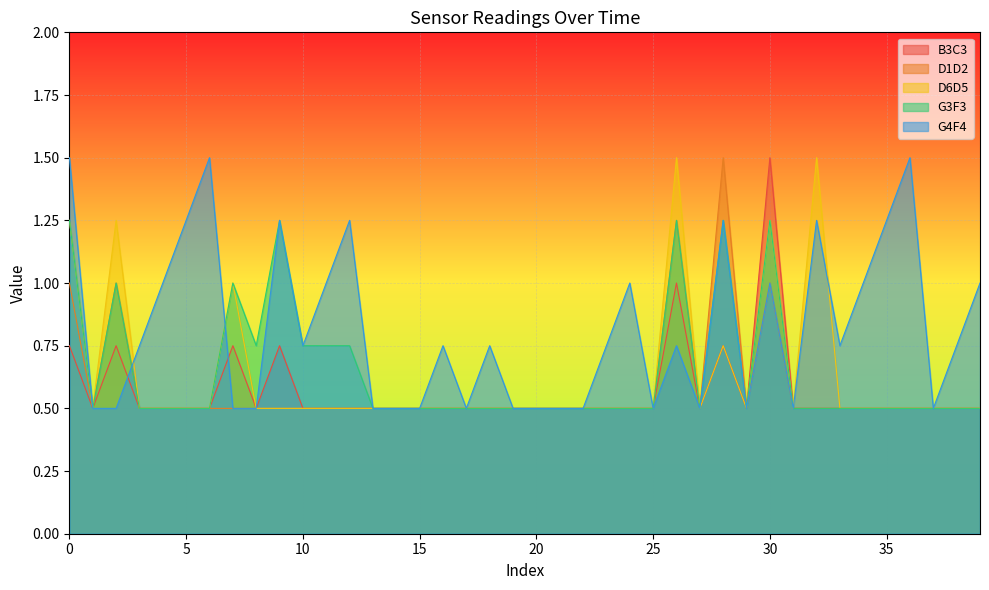

Is the value of G4F4 at 31 greater than the value of G3F3 at 13?

No